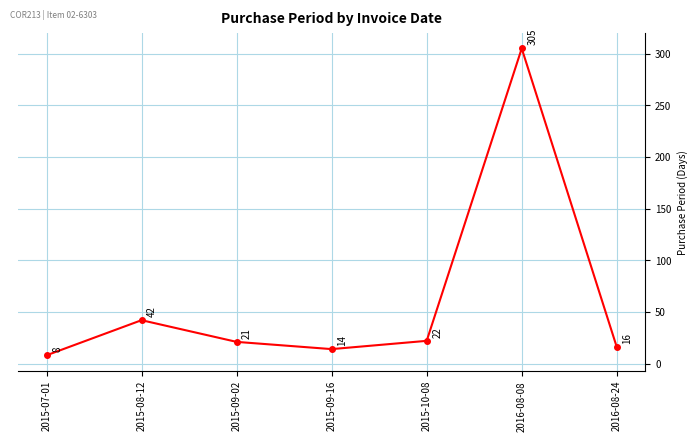

How many interior local peaks (higher than both neighbors) does the data have?

2